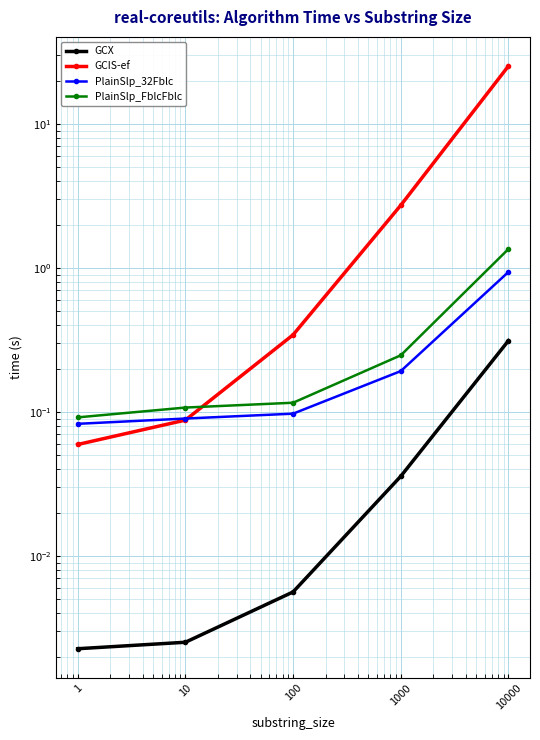

What is the difference between the maximum and second lowest values in the PlainSlp_32Fblc series?

0.8